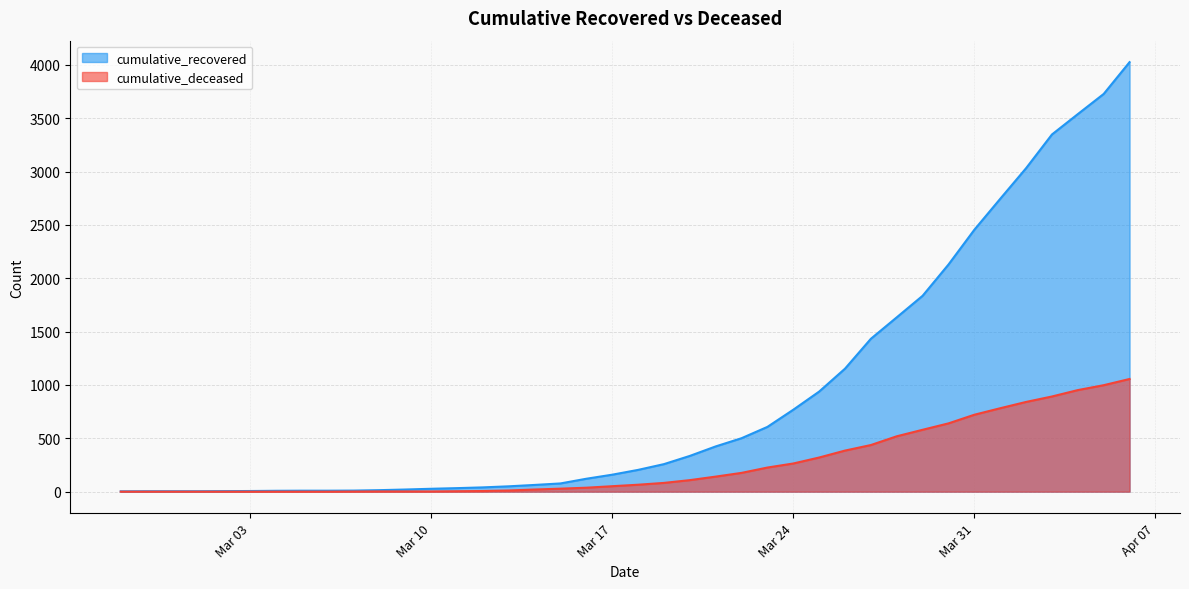

What is the label of the 3rd point from the right?

2020-04-04